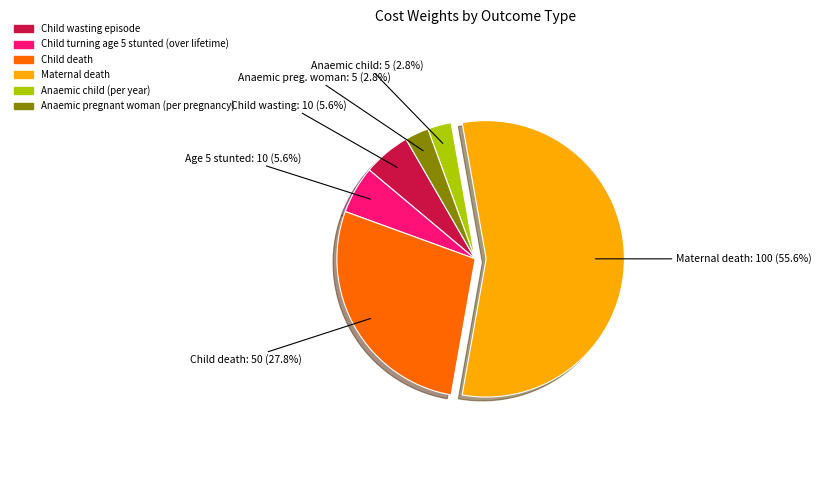

What is the largest slice in the pie chart?

Maternal death